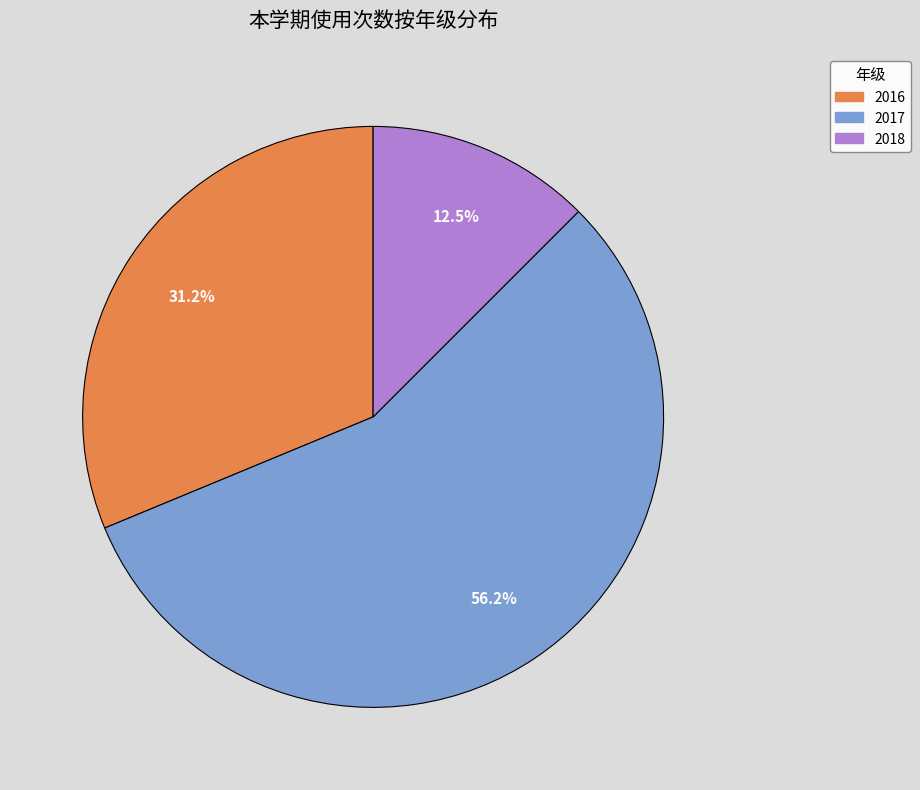

To the nearest percent, what is the combined percentage of 2016 and 2018?

44%